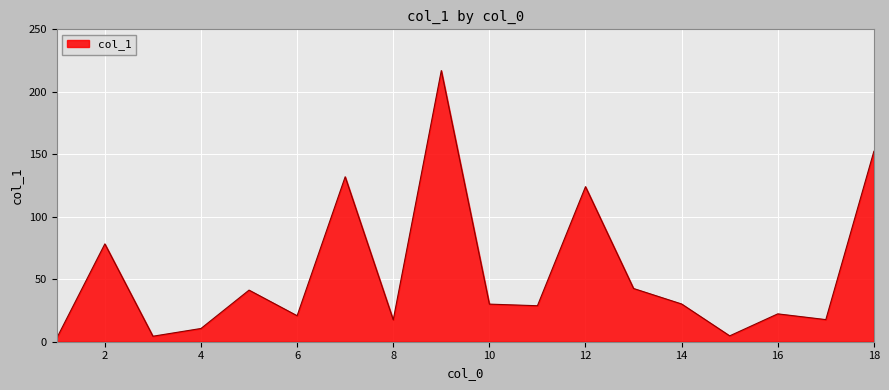

What is the greatest value displayed?

217.0